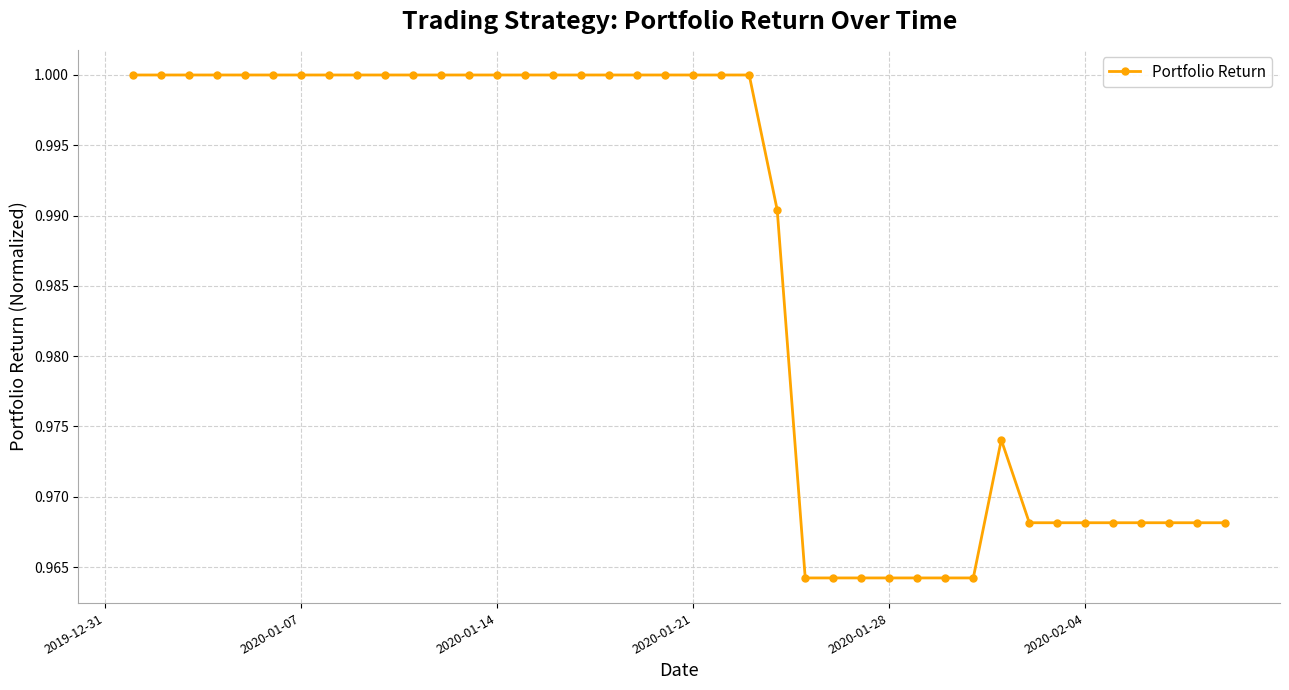

Reading left to right, what are all the values shown in this chart?

1.0	1.0	1.0	1.0	1.0	1.0	1.0	1.0	1.0	1.0	1.0	1.0	1.0	1.0	1.0	1.0	1.0	1.0	1.0	1.0	1.0	1.0	1.0	1.0	1.0	1.0	1.0	1.0	1.0	1.0	1.0	1.0	1.0	1.0	1.0	1.0	1.0	1.0	1.0	1.0